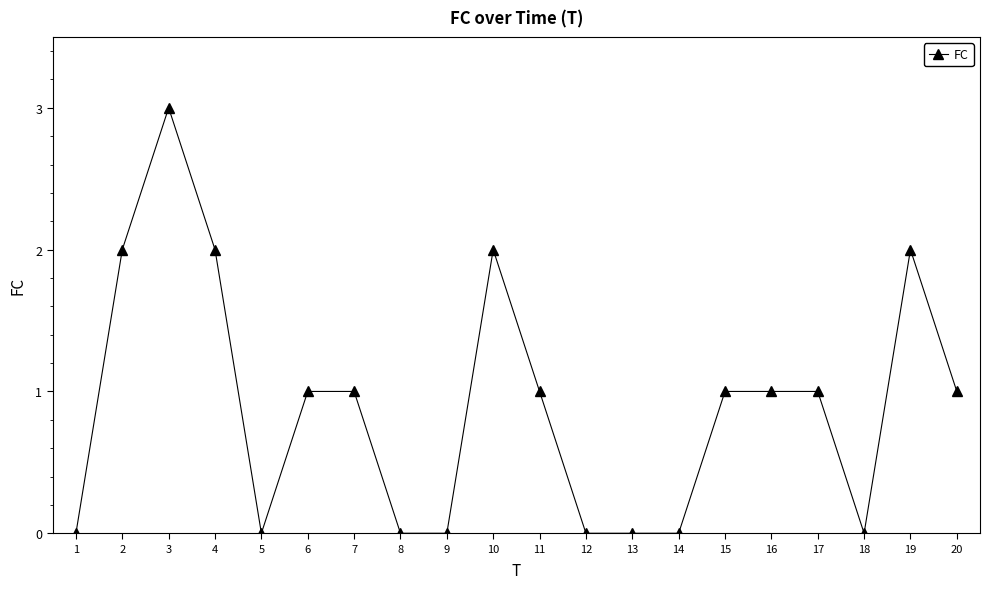

Where is the first local minimum?

5